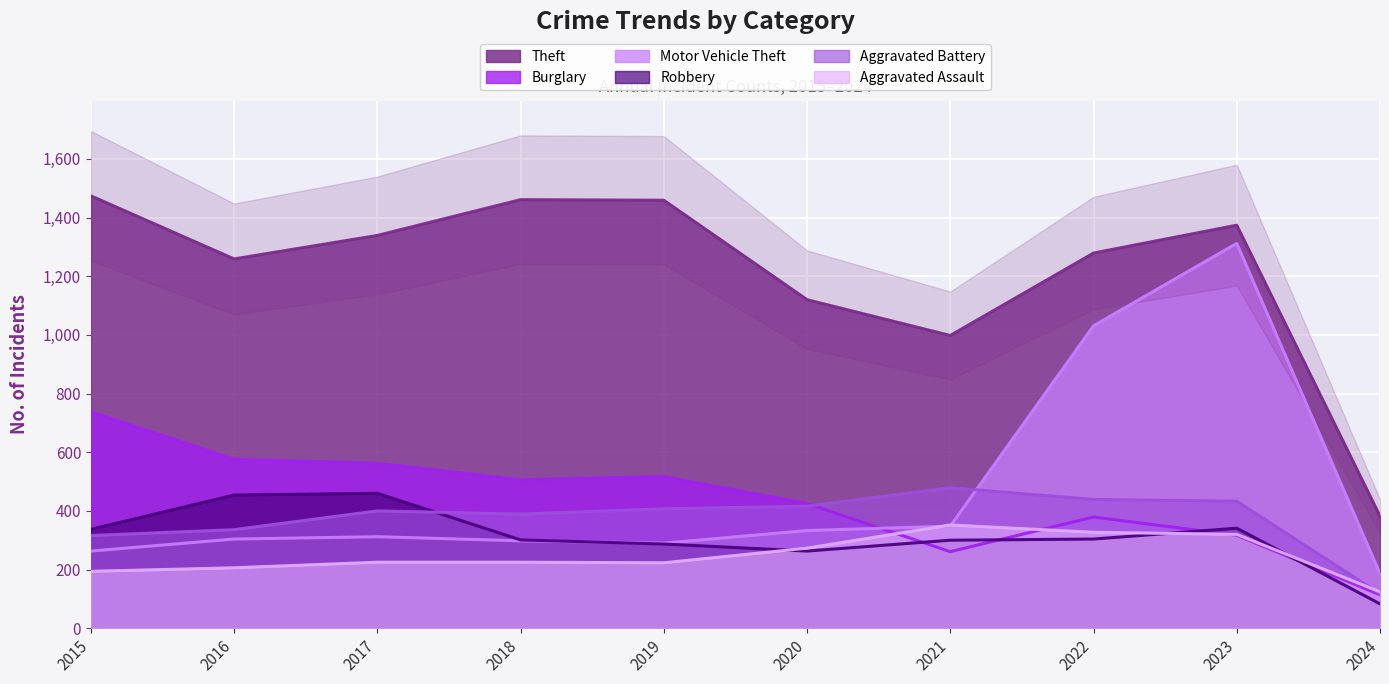

What are all the series names shown in the legend?

Theft, Burglary, Motor Vehicle Theft, Robbery, Aggravated Battery, Aggravated Assault